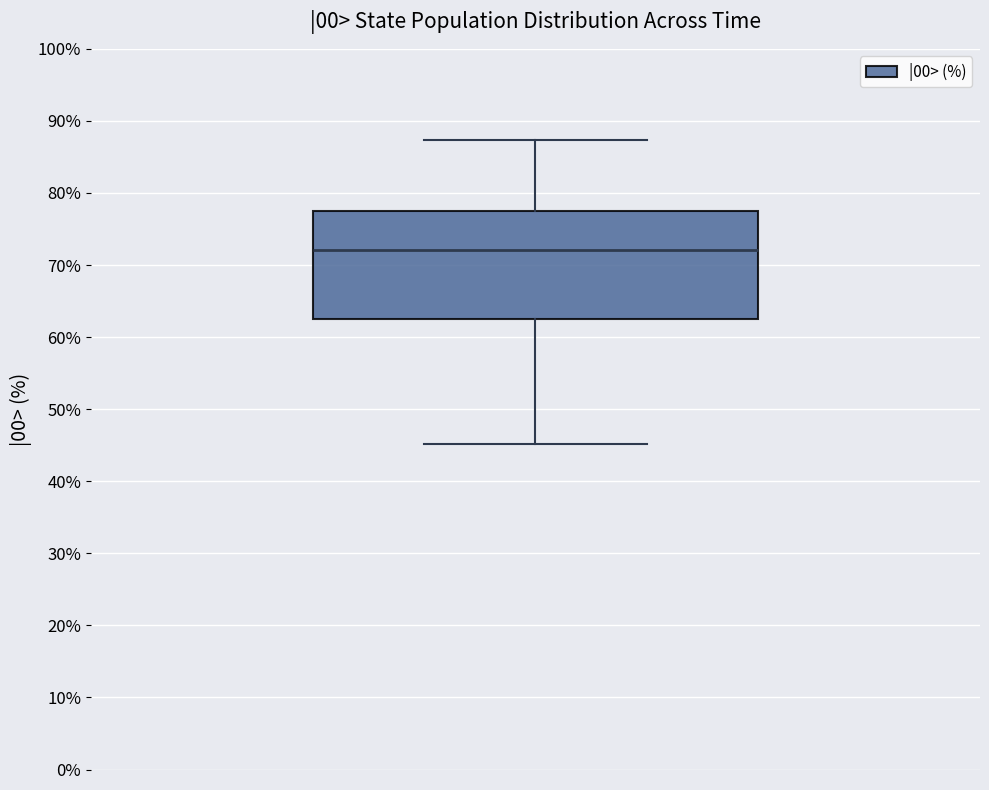

Transcribe this box plot: give where the median line is, the range the box spans, and where the two whiskers end, as read against the y-axis. The values are not printed on the chart, so give them approximately, as read against the axis.

median 72, box 62 to 78, whiskers 45 to 87